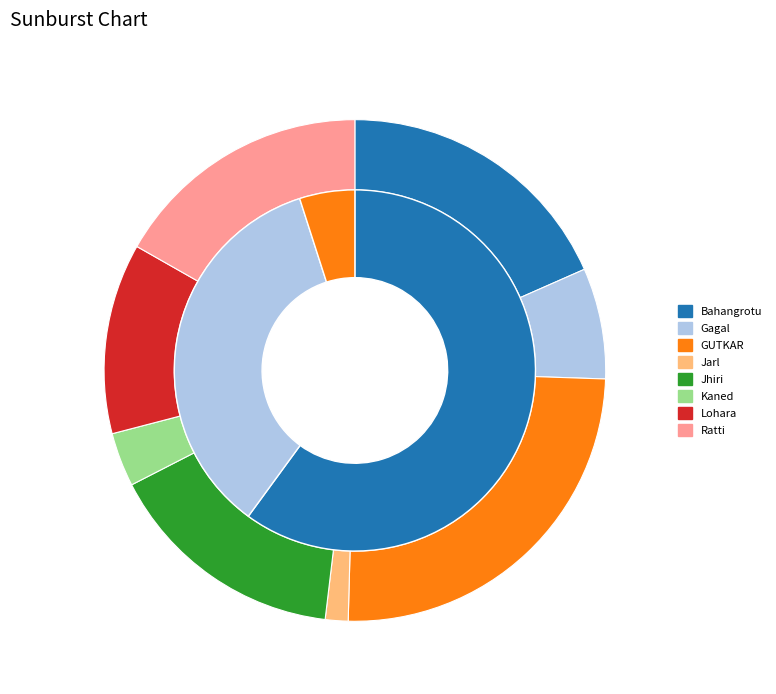

What percentage is the Jhiri slice, to the nearest percent?

16%